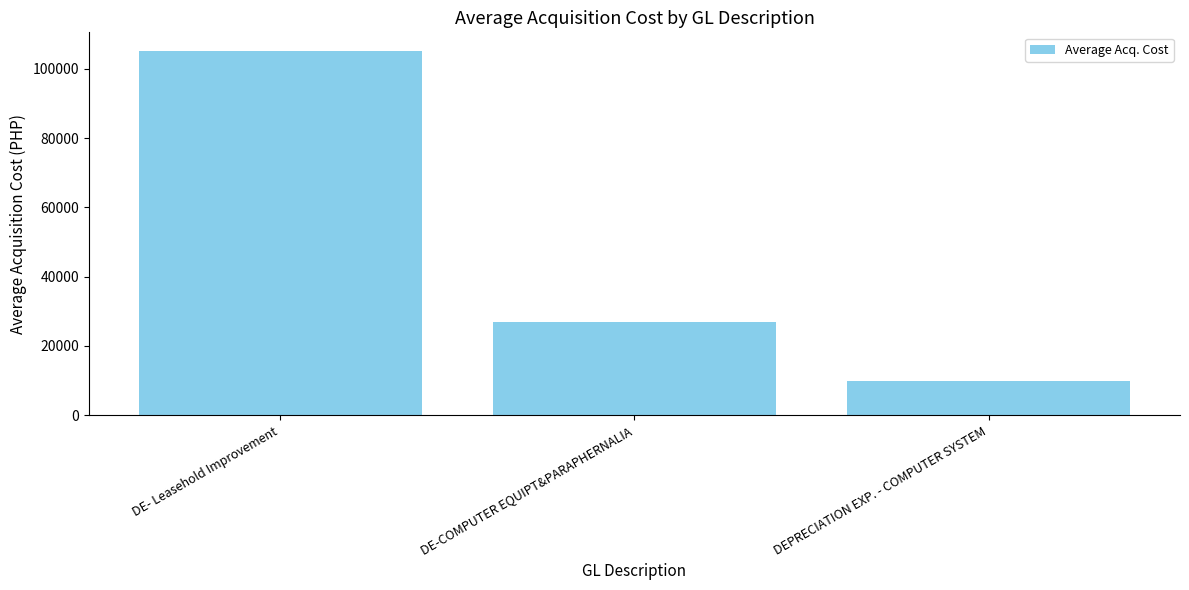

List the labels in order of value, largest first.

DE- Leasehold Improvement, DE-COMPUTER EQUIPT&PARAPHERNALIA, DEPRECIATION EXP. - COMPUTER SYSTEM